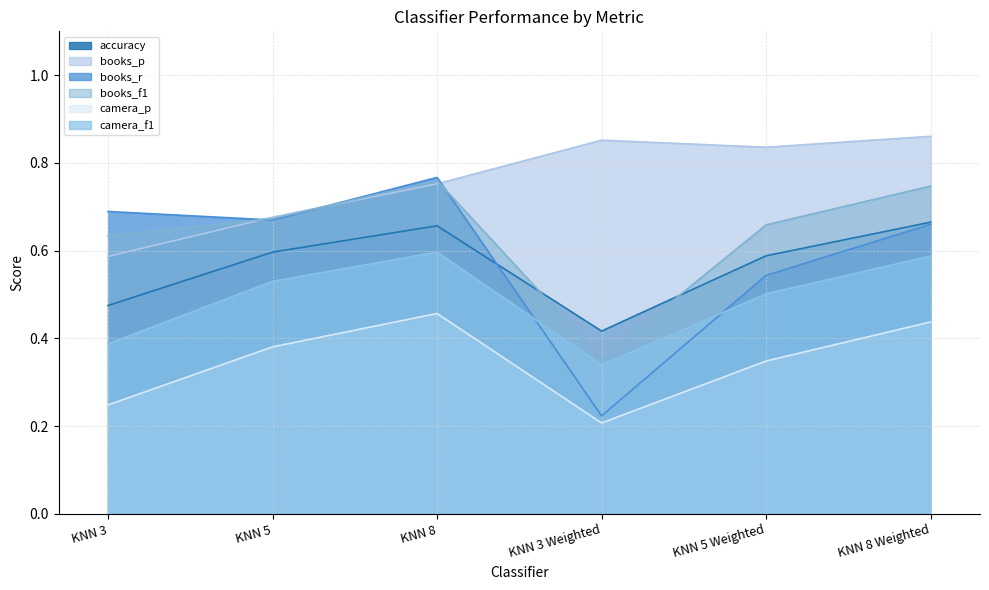

What is the difference between the maximum and minimum values in the camera_f1 series?

0.3